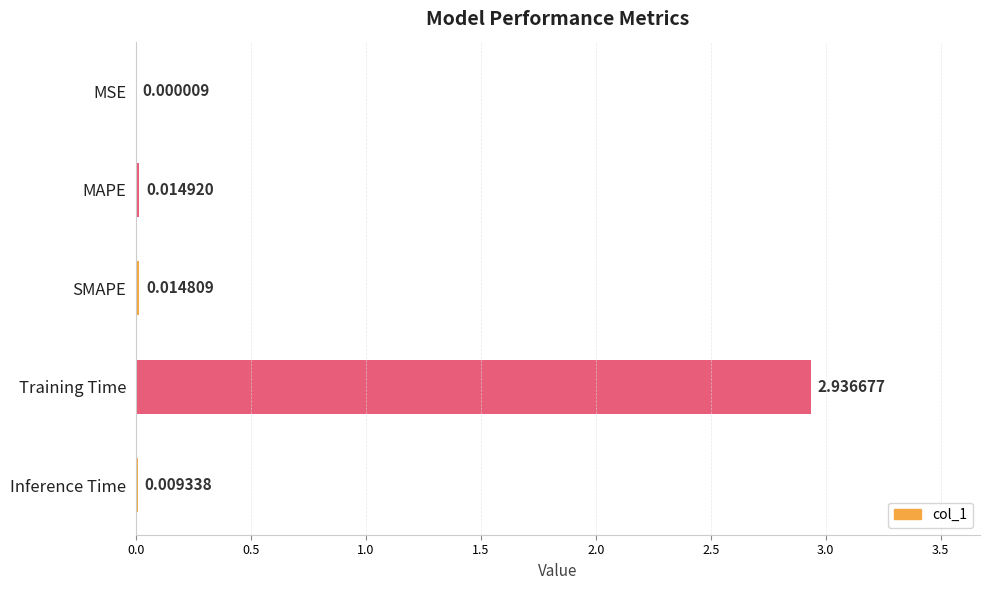

Where is the data nearest to the value 1?

MAPE